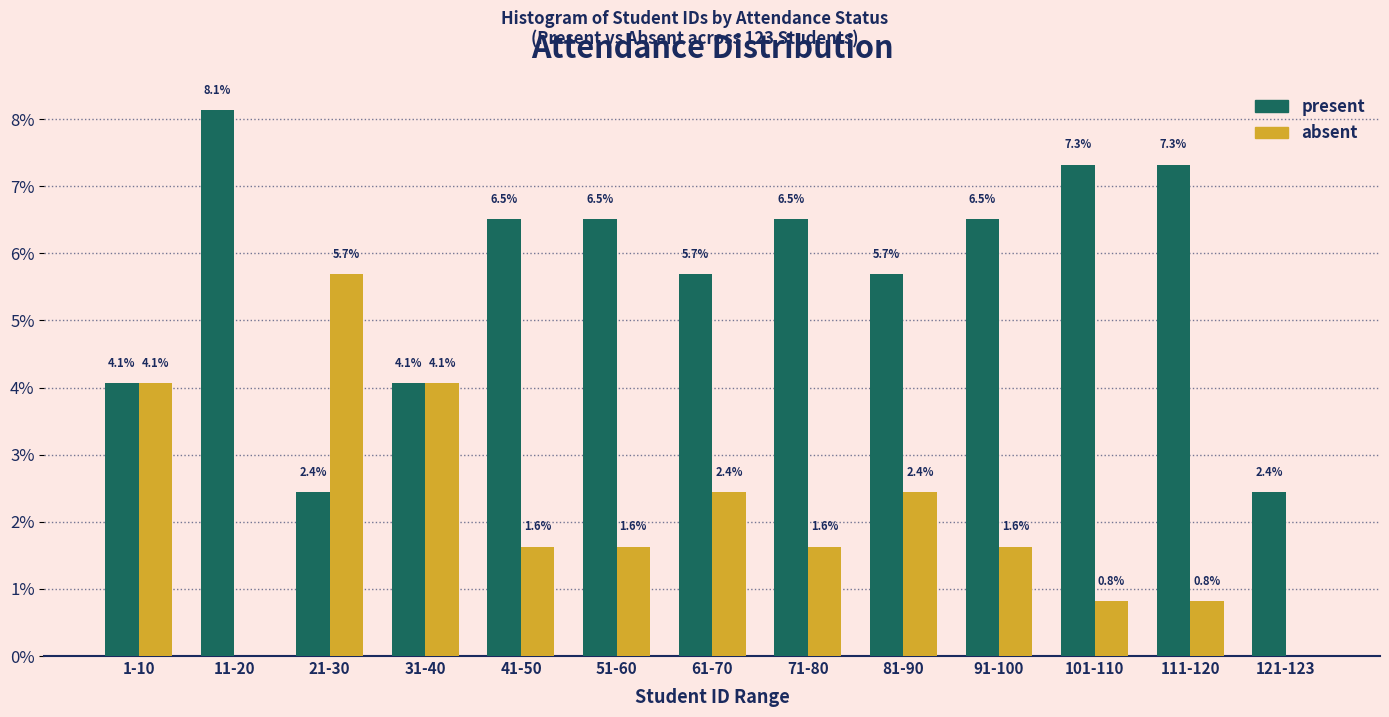

Is the value of present at 1-10 greater than the value of absent at 51-60?

Yes